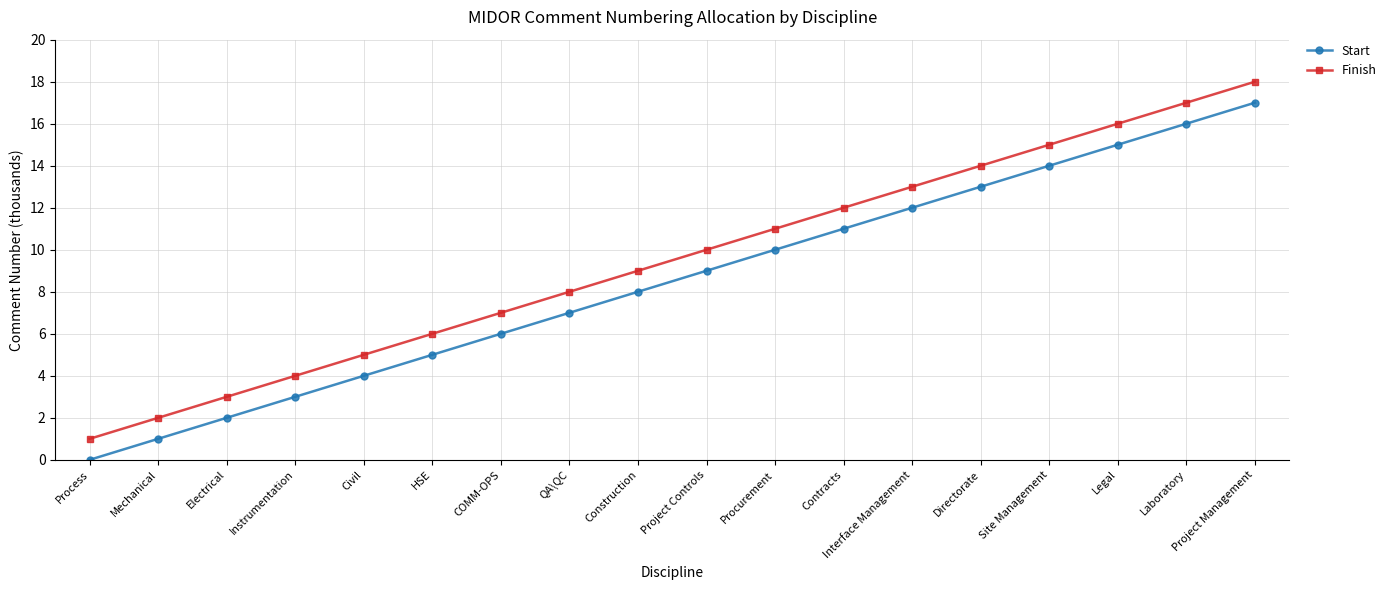

Rank the series by their maximum value, from highest to lowest.

Finish, Start